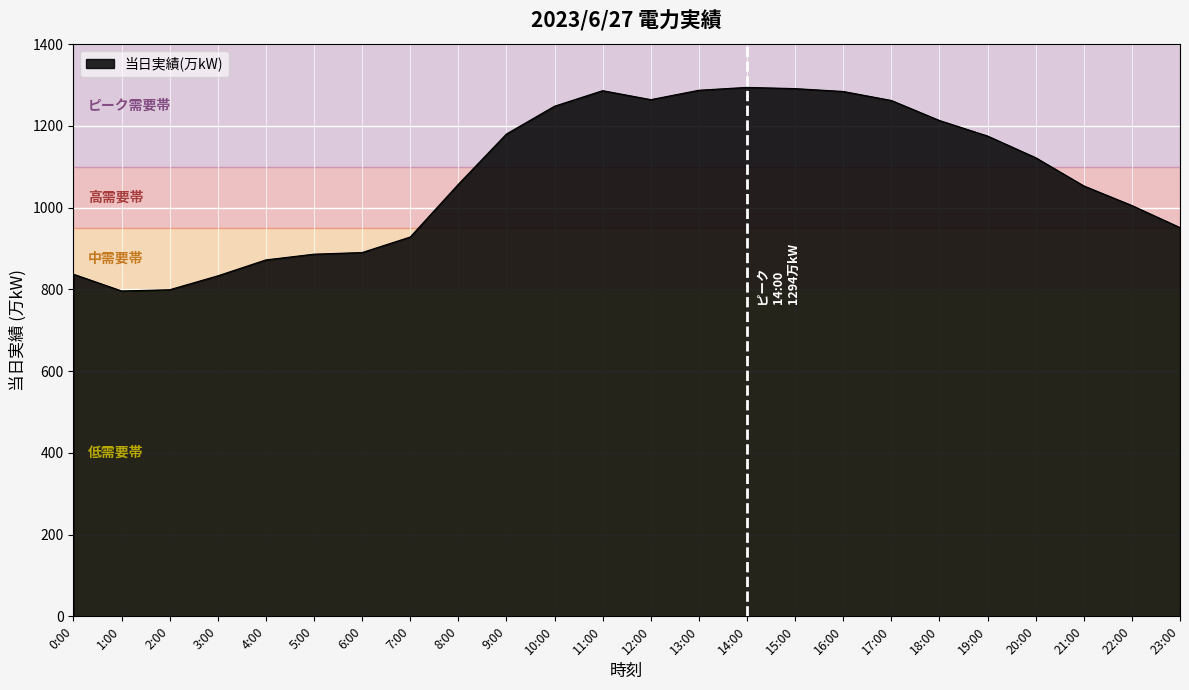

What is the difference between the maximum and minimum values?

498